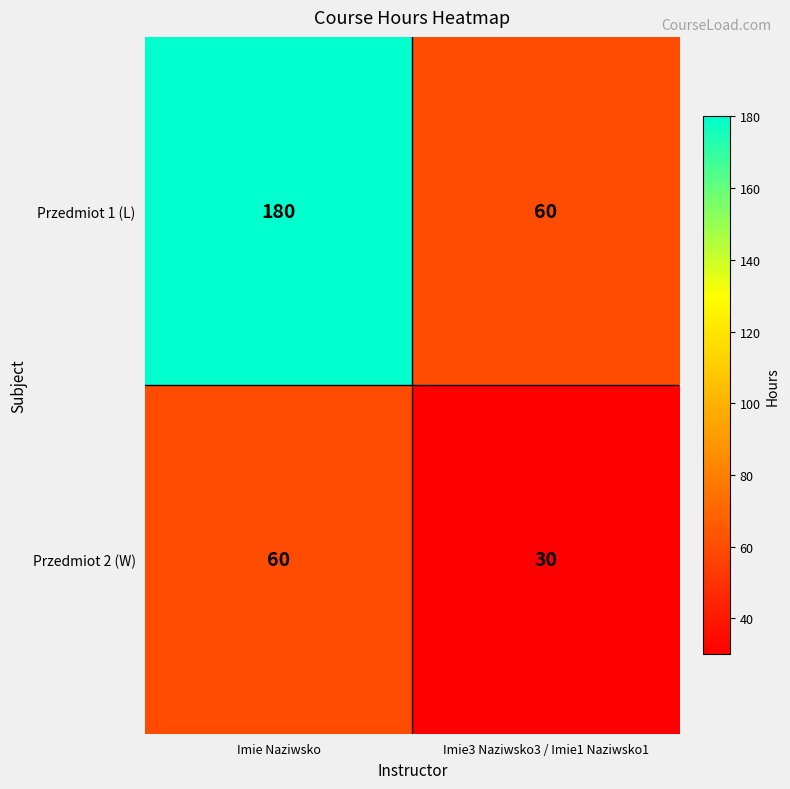

Is it true that Przedmiot 1 (L) equals 277 at Imie Naziwsko?

False